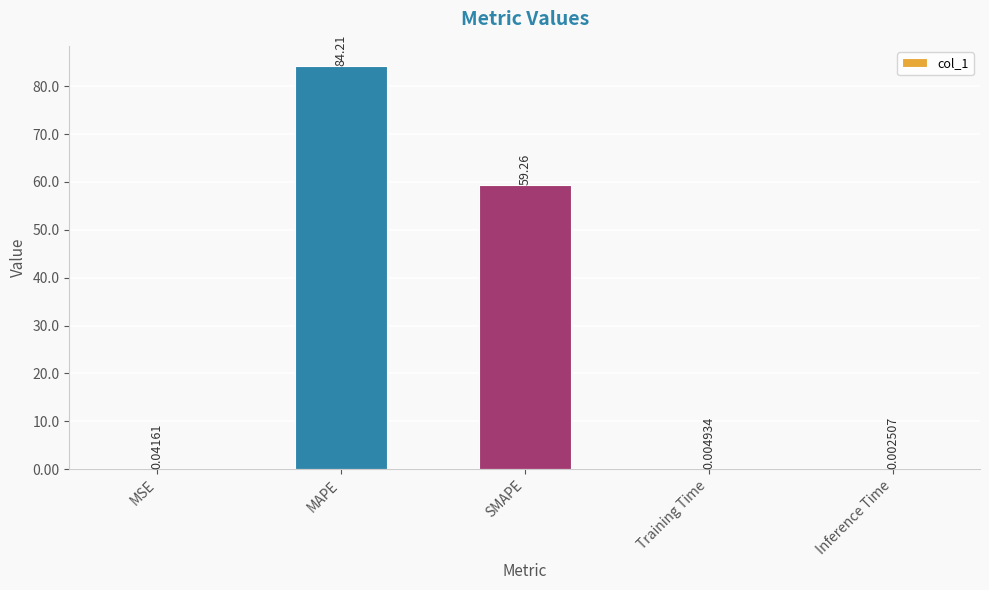

What is the sum of the values at MAPE and Inference Time?

84.2